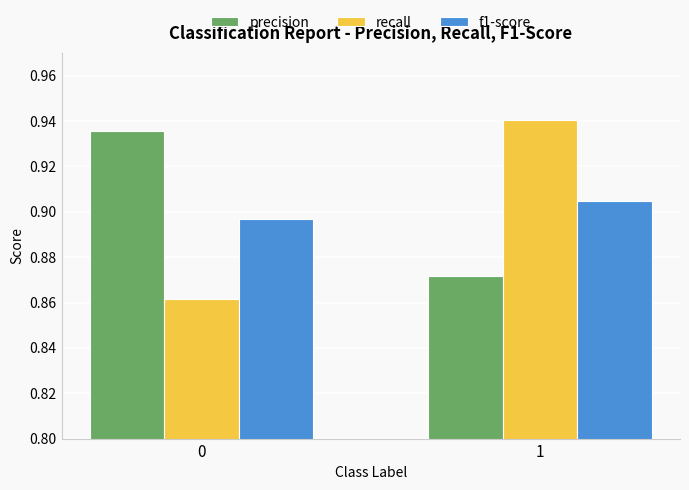

At which category is the sum across all series the highest?

1